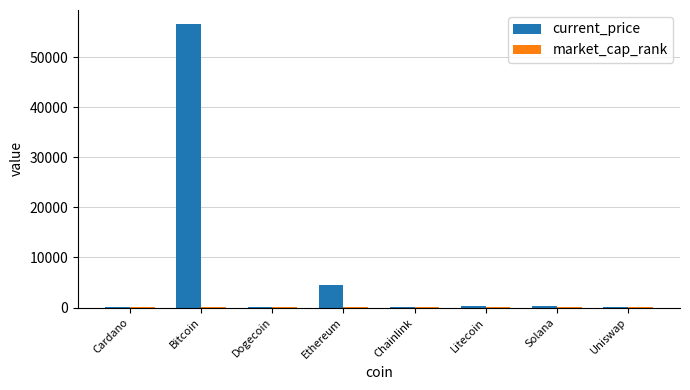

The value of current_price at Ethereum is 1436.4. True or false?

False